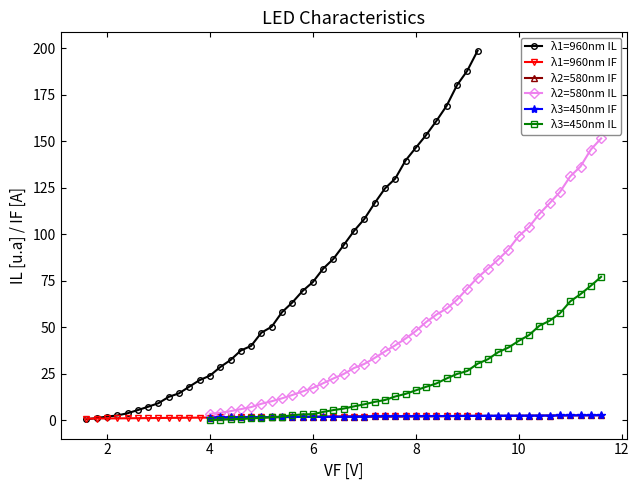

What is the highest value of the λ1=960nm IL series?

198.7